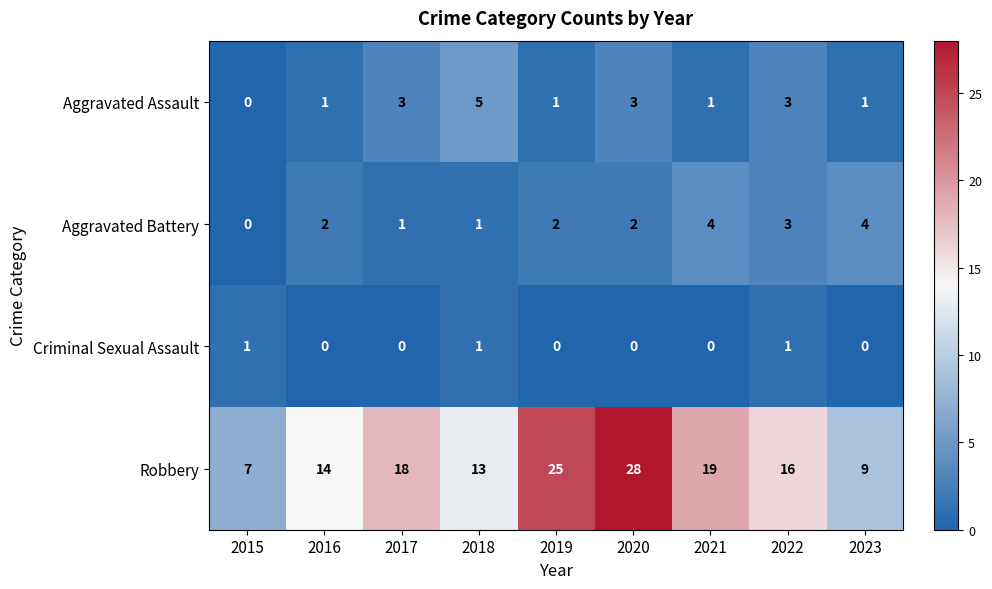

Which series has the largest range (max minus min)?

Robbery